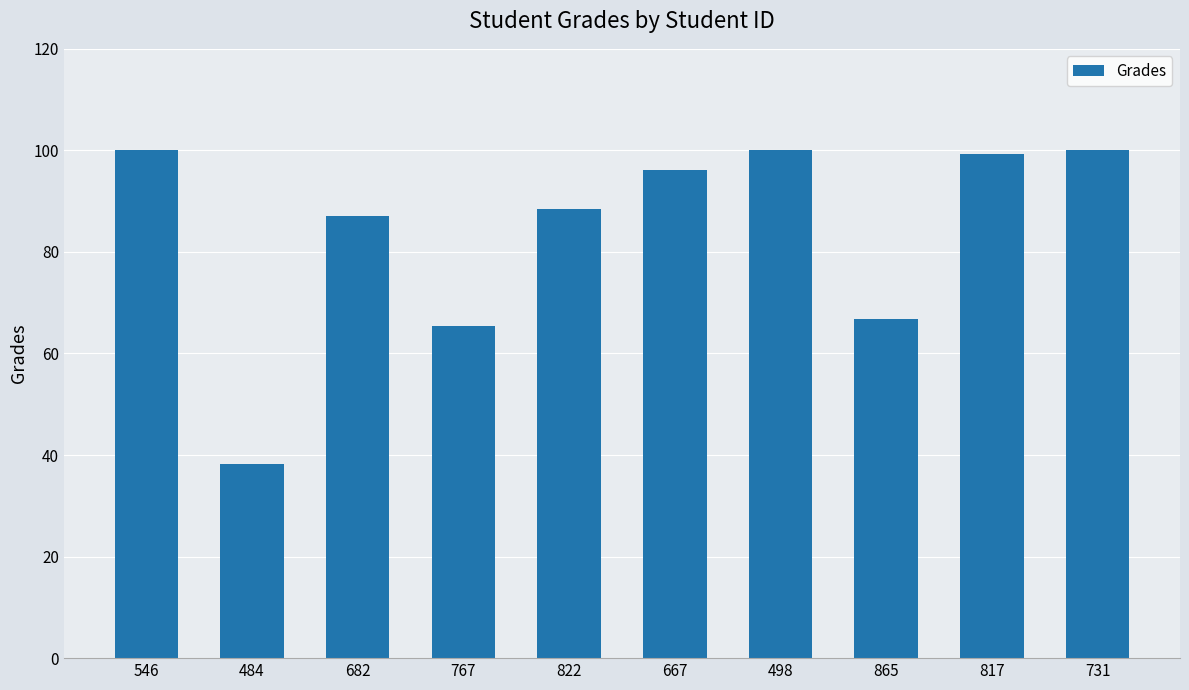

The chart shows a value of 101.2 at 865. True or false?

False